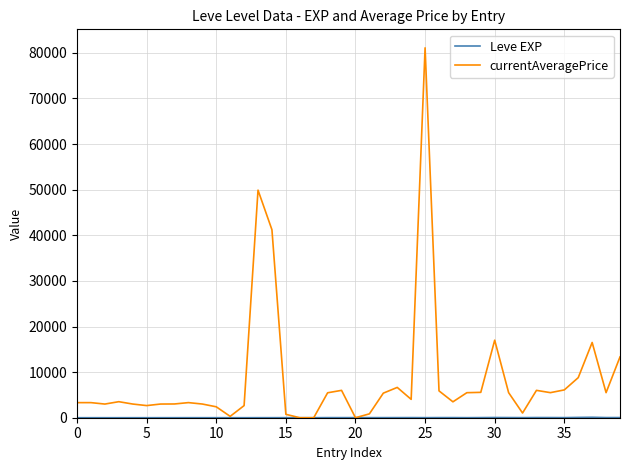

Which series has the largest total across all categories?

currentAveragePrice